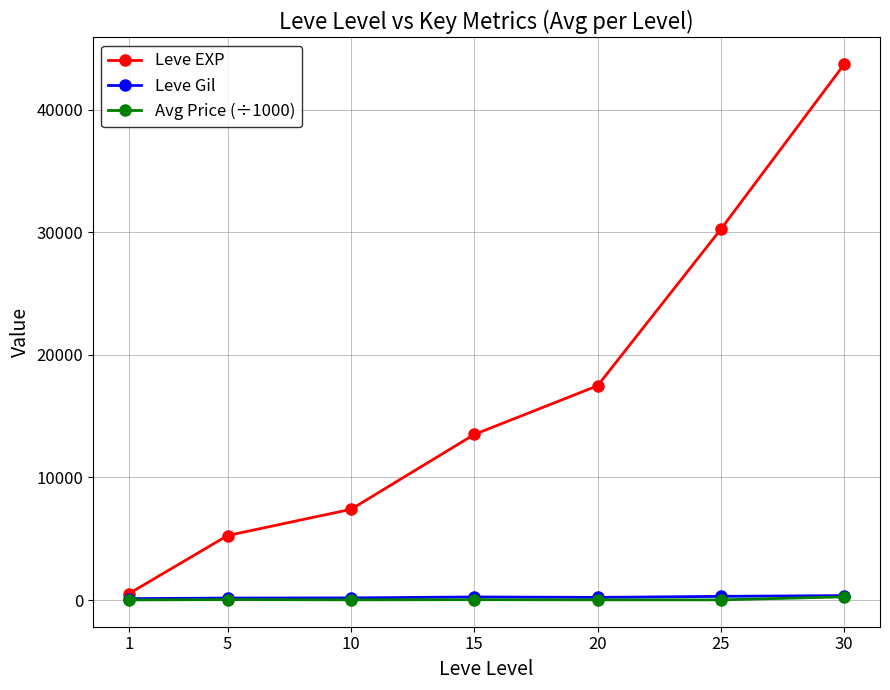

True or false: Leve EXP has more than 1 interior local peaks.

False